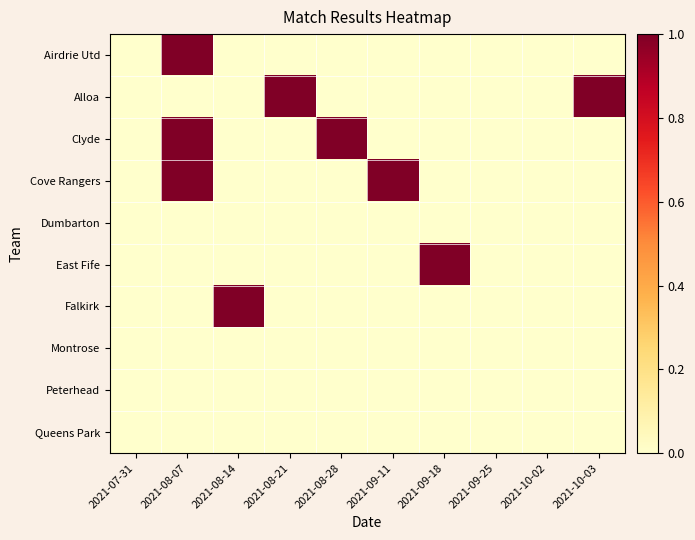

How many categories are shown in the chart?

10